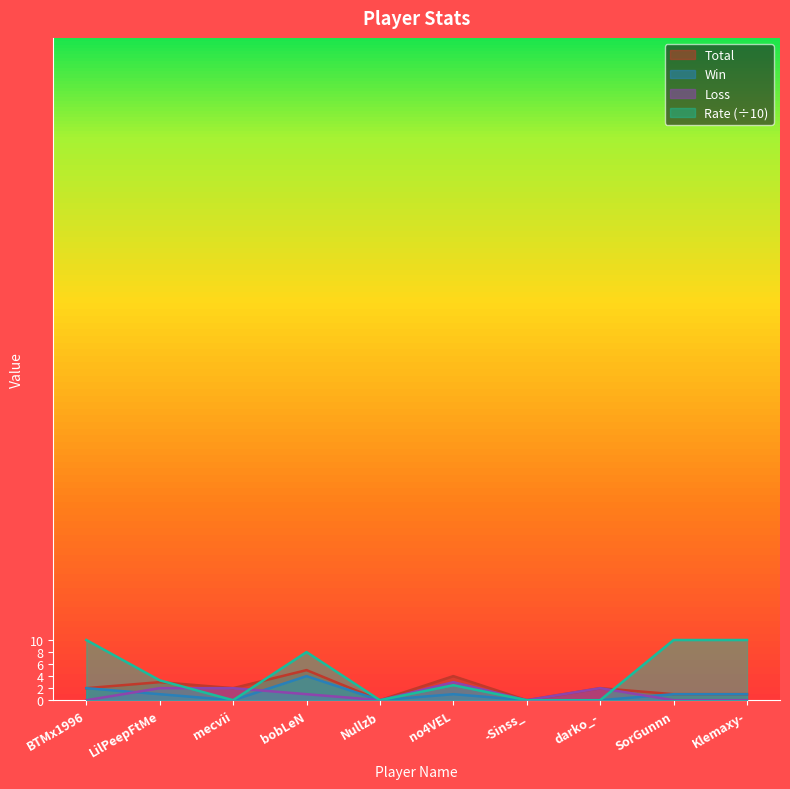

What is the highest value of the Total series?

5.0